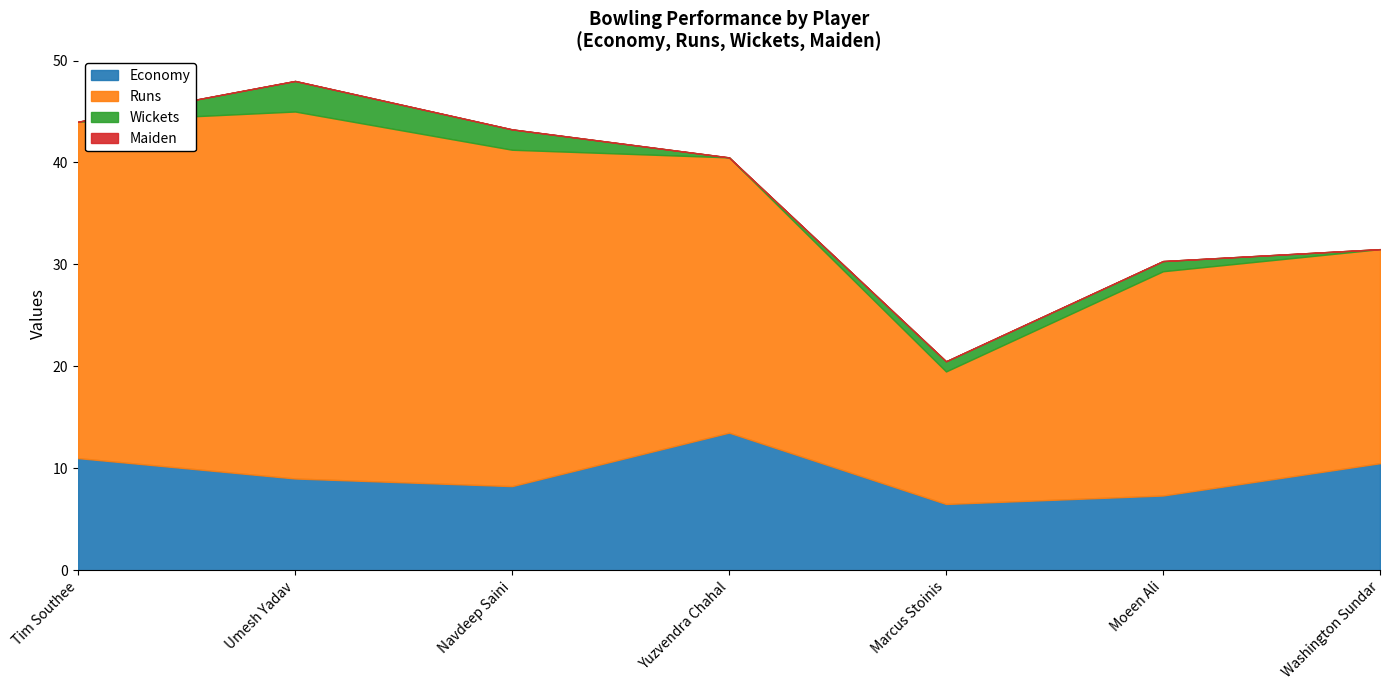

At which category is the sum across all series the highest?

Umesh Yadav